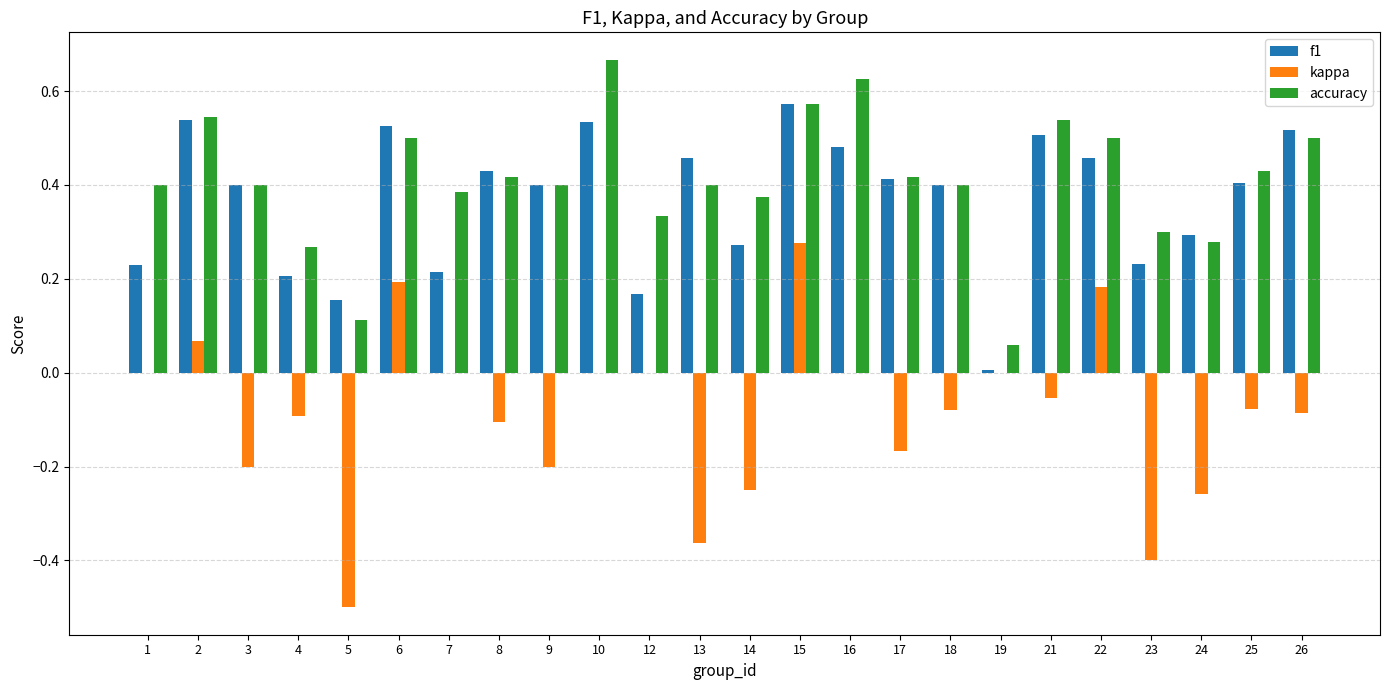

True or false: kappa has a value of -0.2 at 14.

True